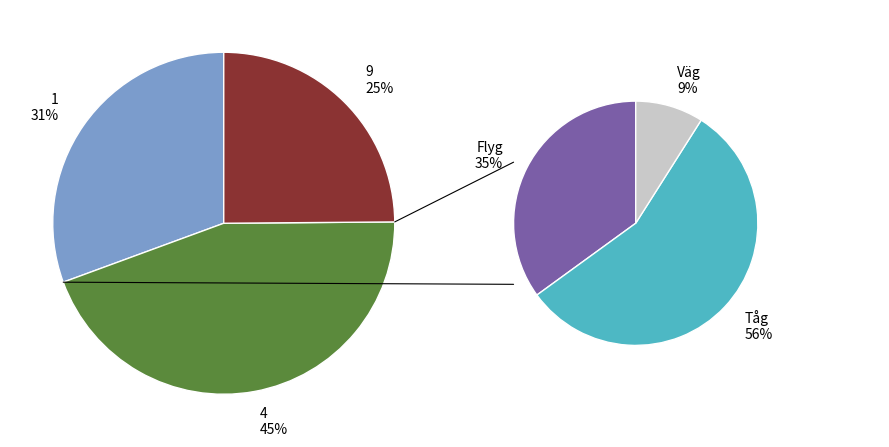

The 1 slice represents 31% of the pie. True or false?

True